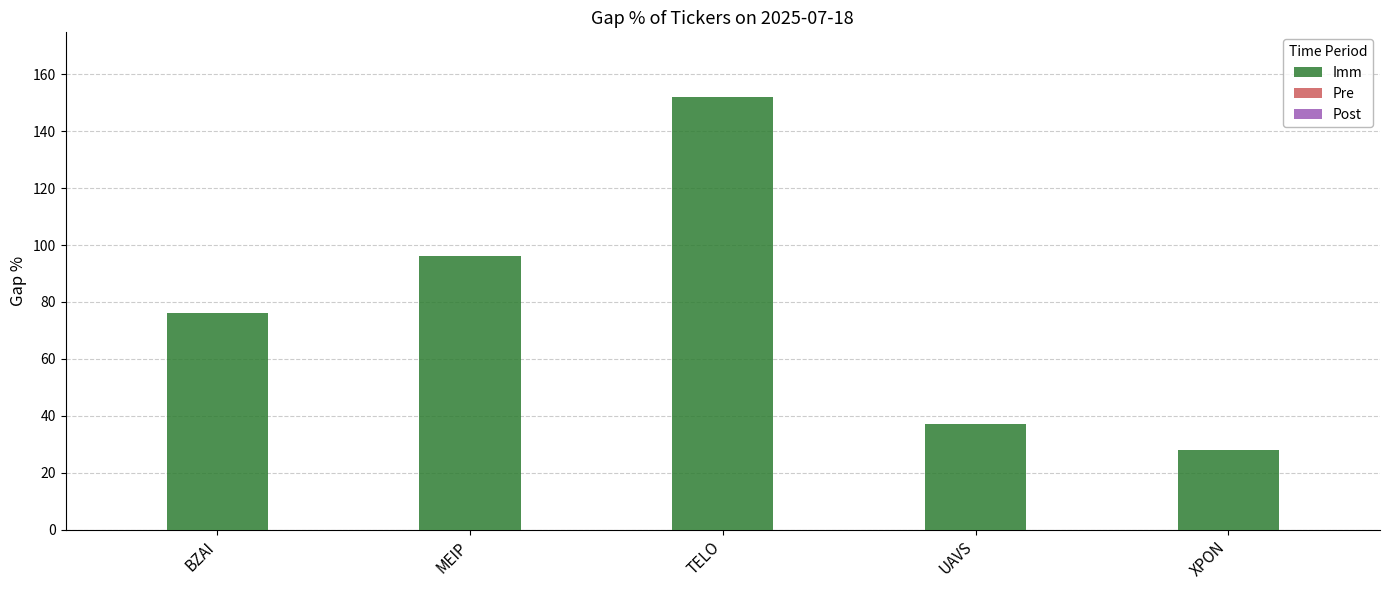

The chart shows a value of 28 at XPON. True or false?

True